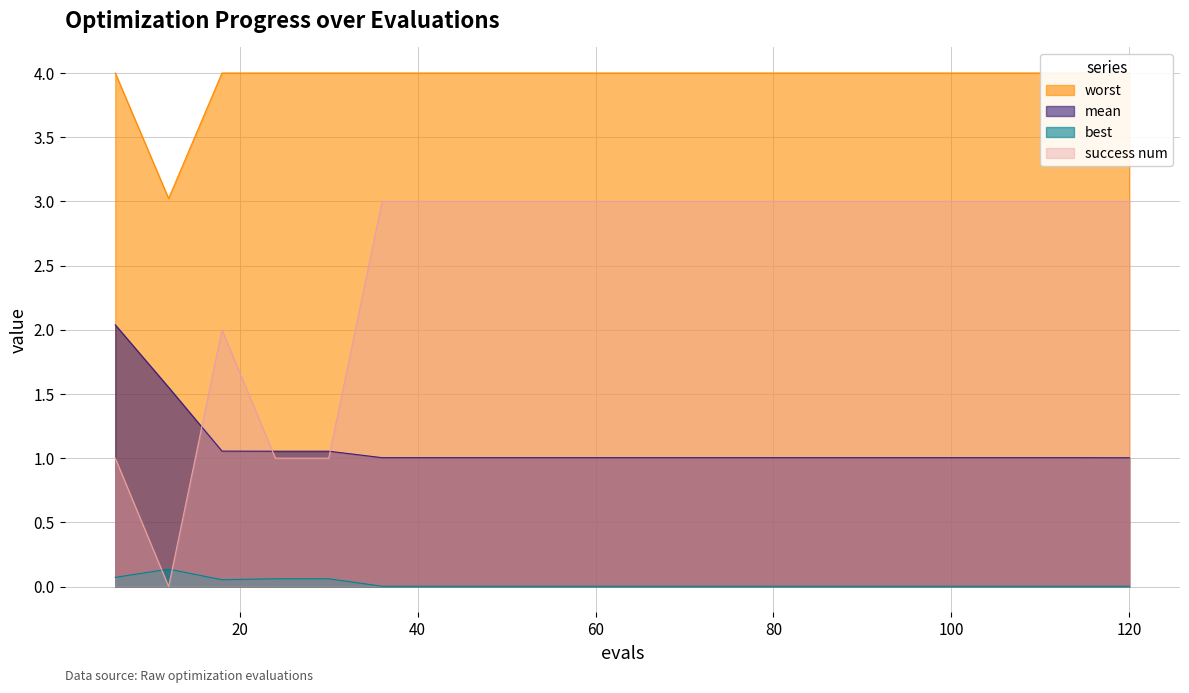

How many lines are shown in the chart?

4